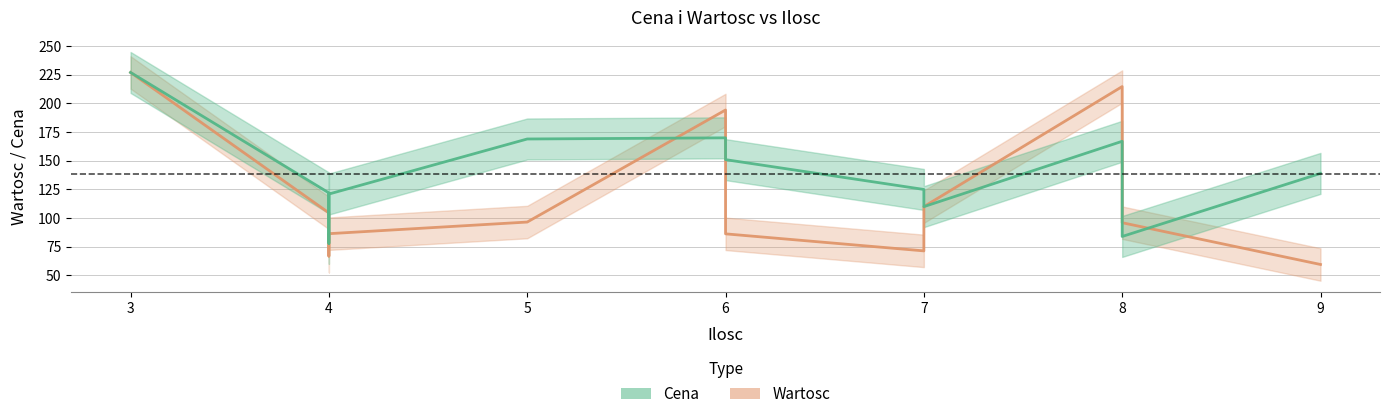

Rank the series by their average value, from lowest to highest.

Wartosc, Cena